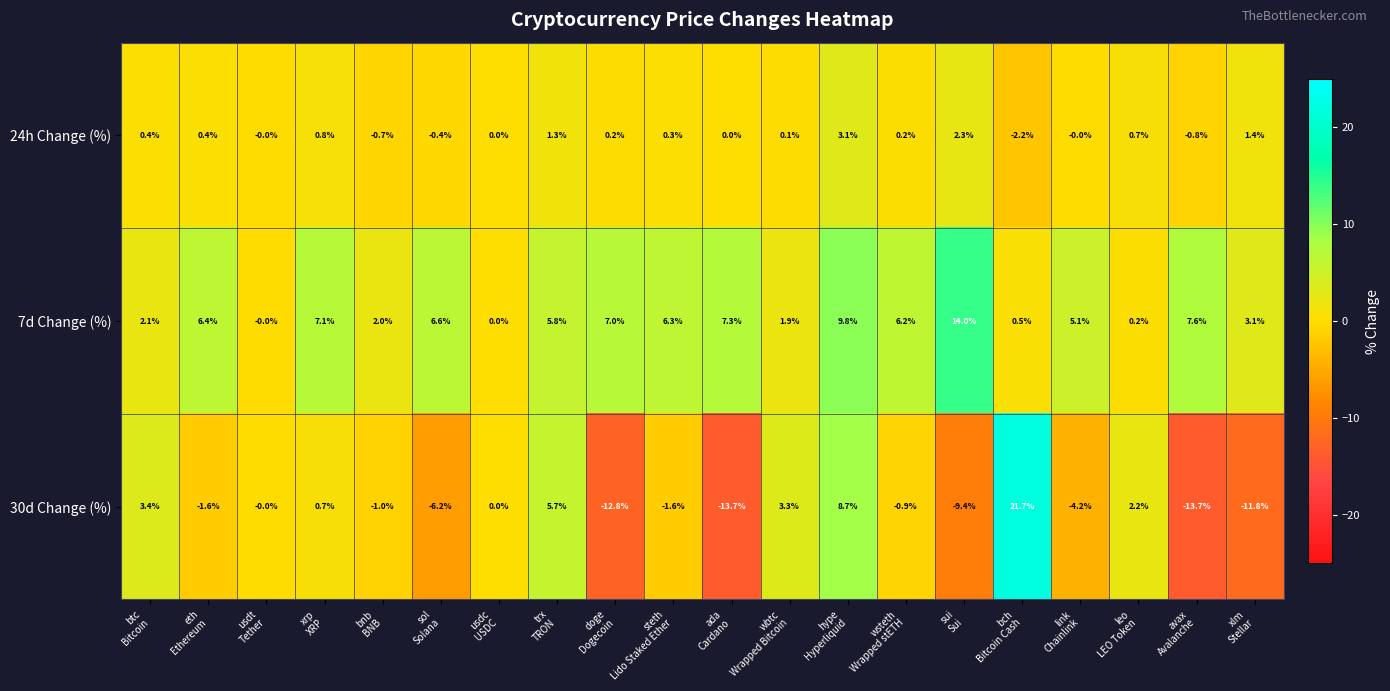

Which series has the largest total across all categories?

7d Change (%)